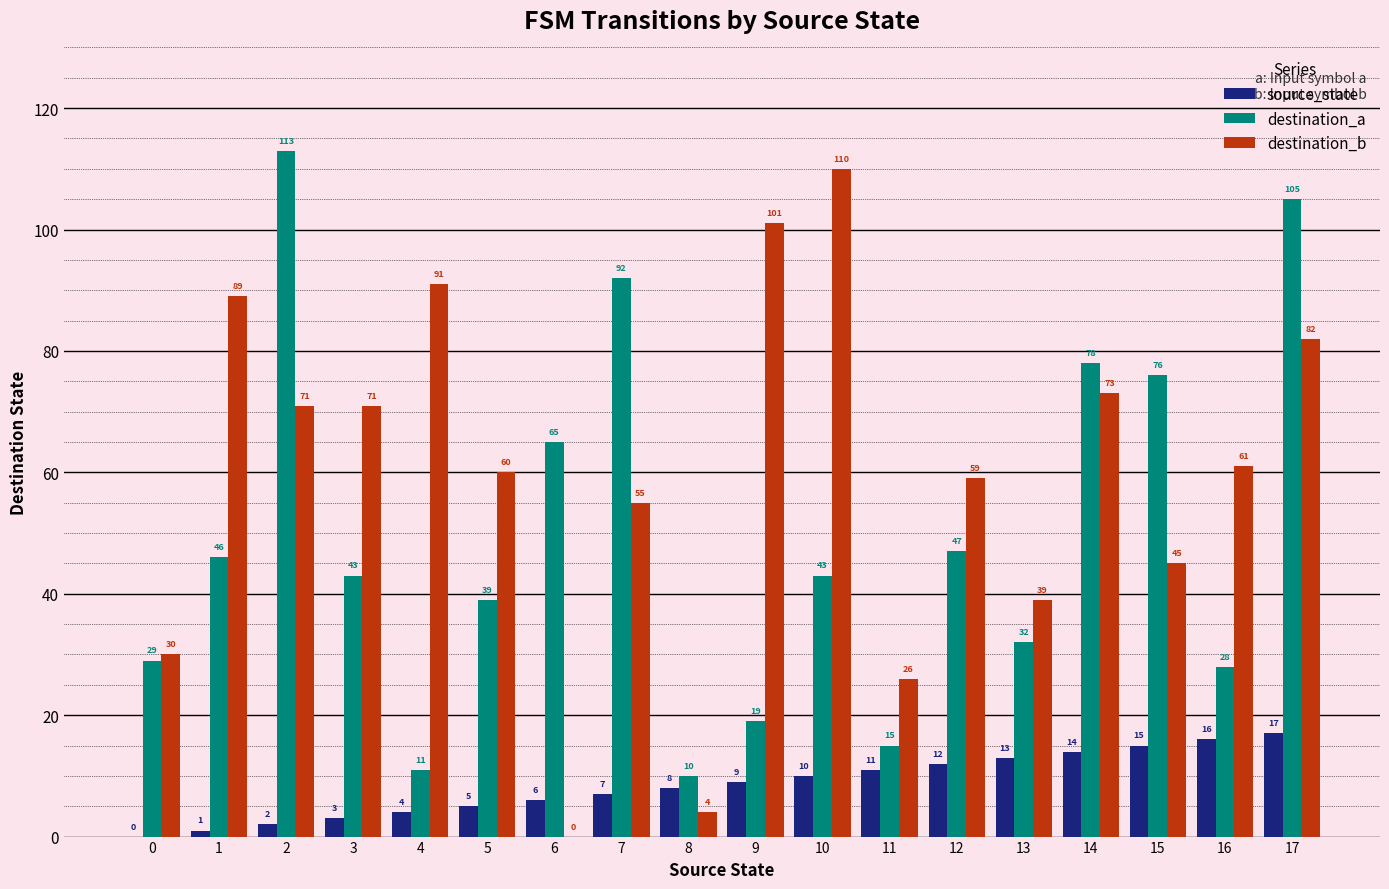

Is it true that destination_b equals 71 at 2?

True